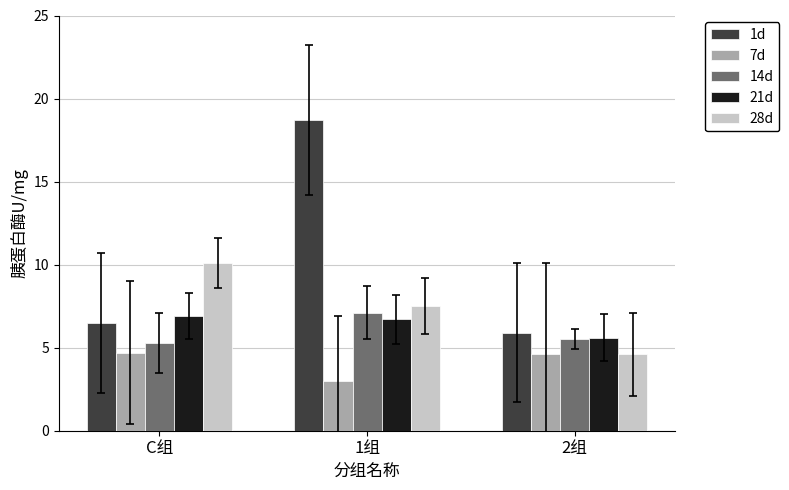

What is the difference between the 21d values at 2组 and 1组?

1.1